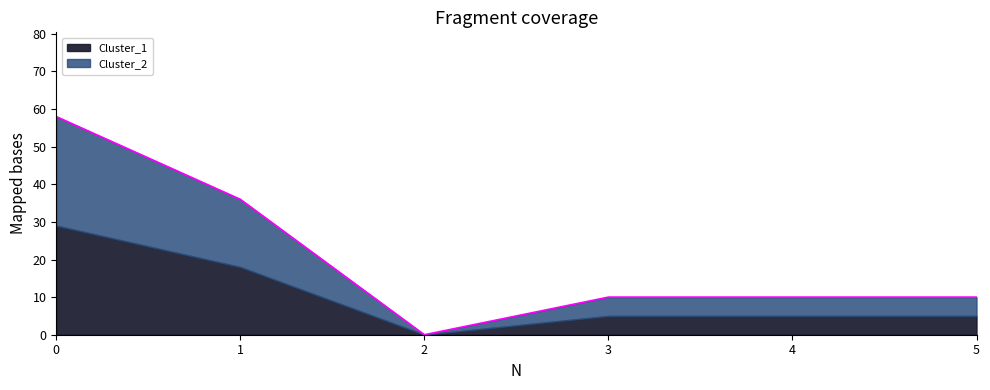

Rank the categories by value from highest to lowest.

0, 1, 3, 4, 5, 2